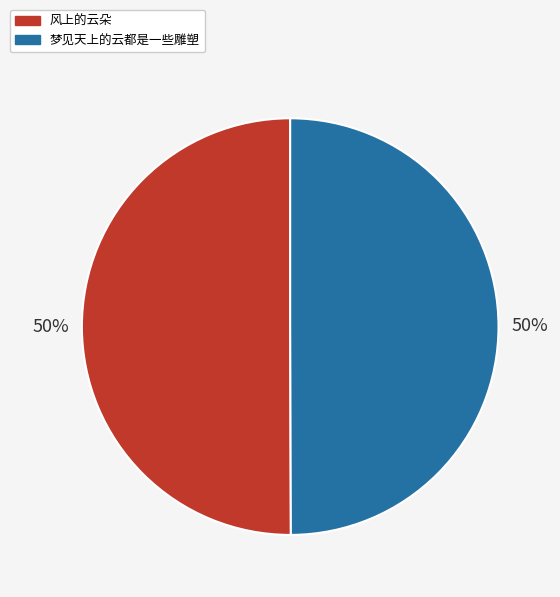

True or false: 风上的云朵 accounts for 36% of the total.

False